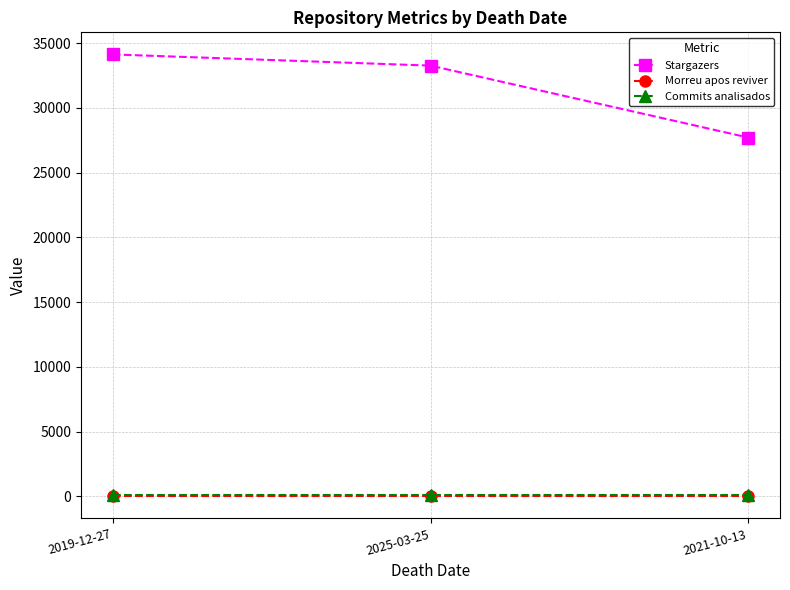

What is the greatest value displayed?

34121